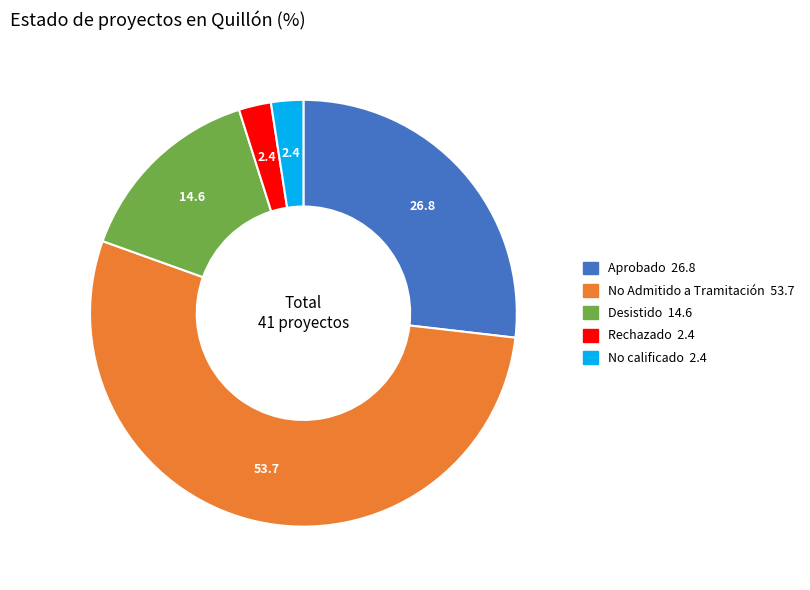

How many segments does this pie chart have?

5